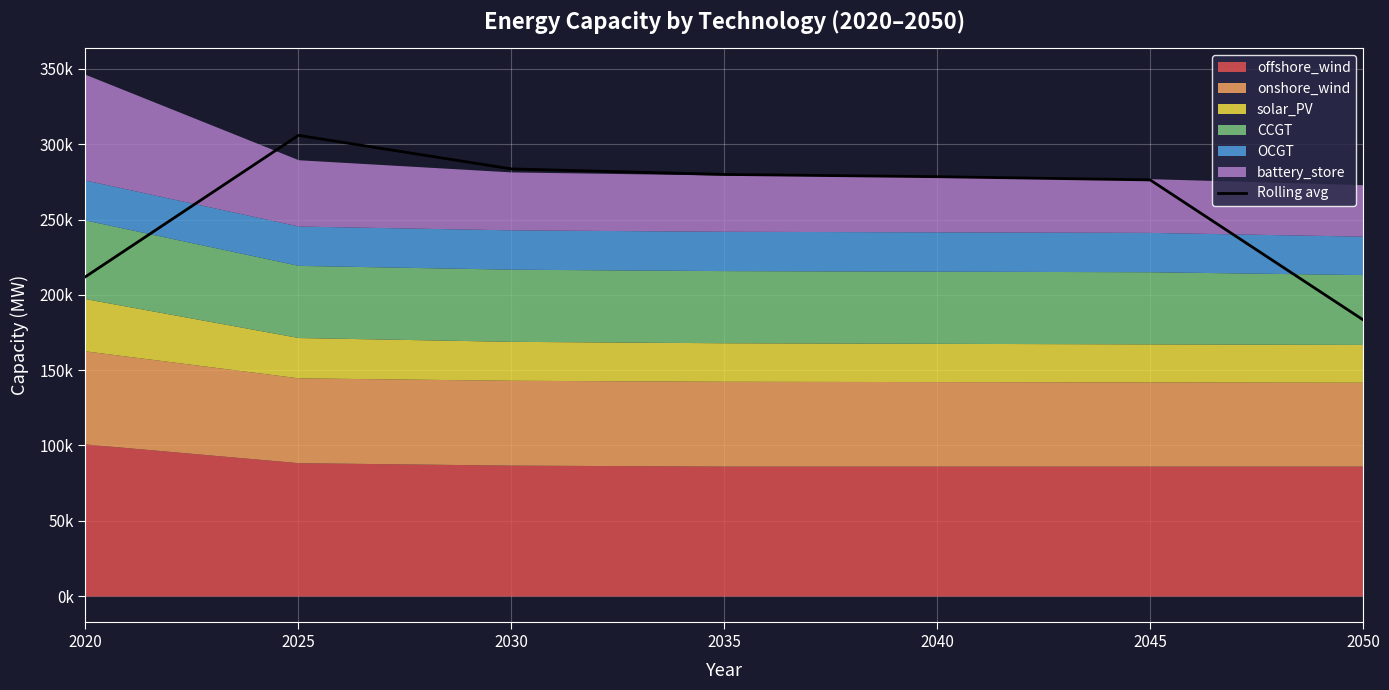

What is the change in value from 2020 to 2025?

+93869.7